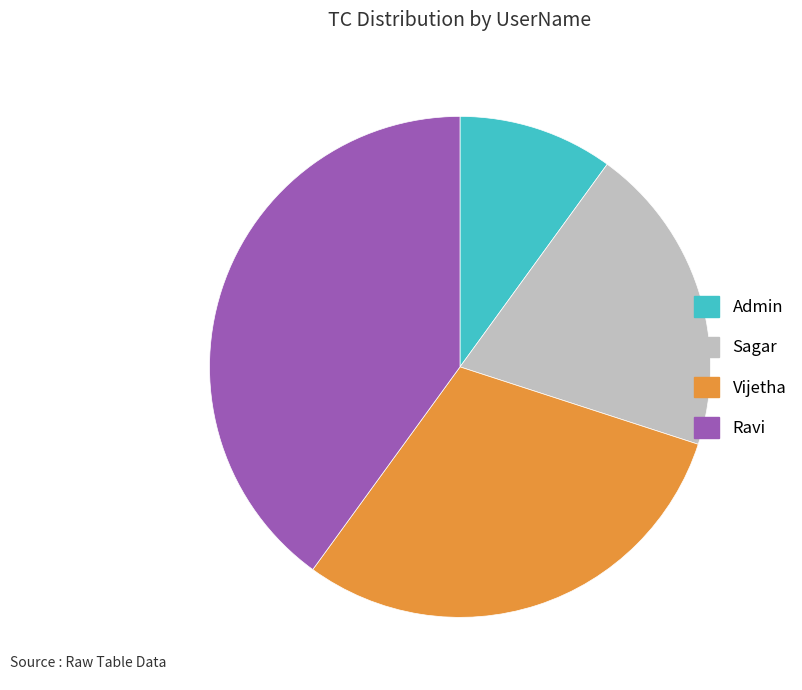

Approximately how many times larger is the value at Sagar compared to Admin?

2.0